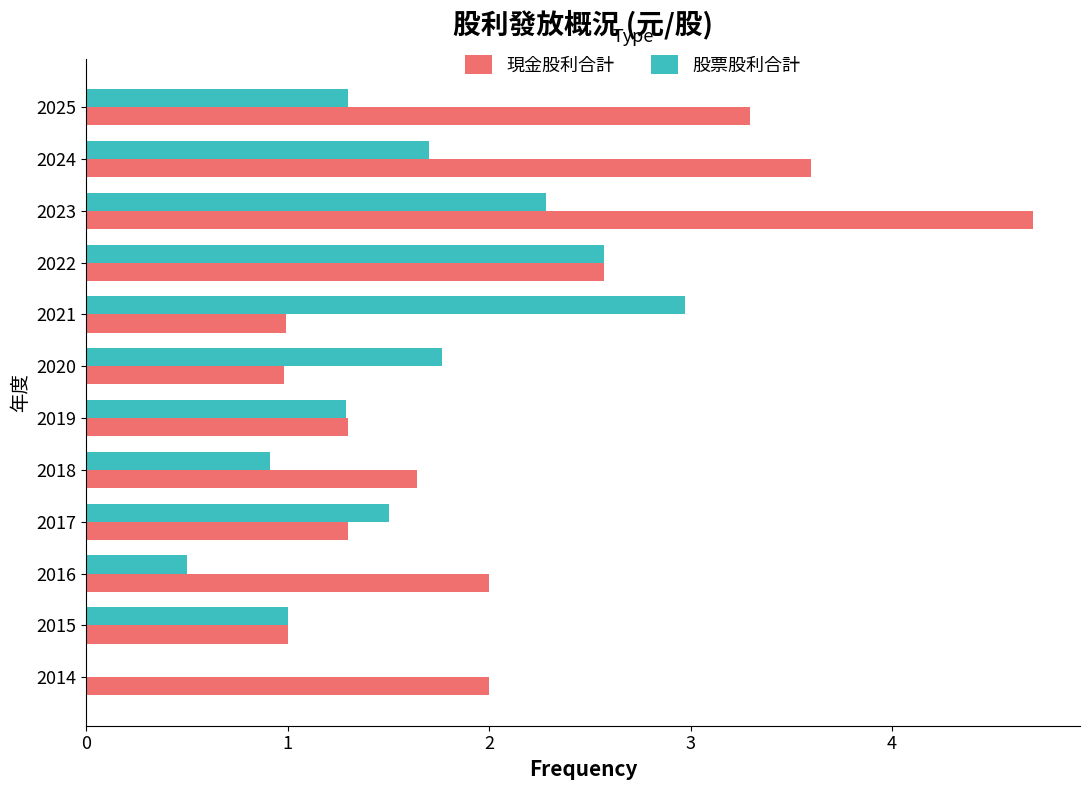

What is the maximum value shown in the chart?

4.7